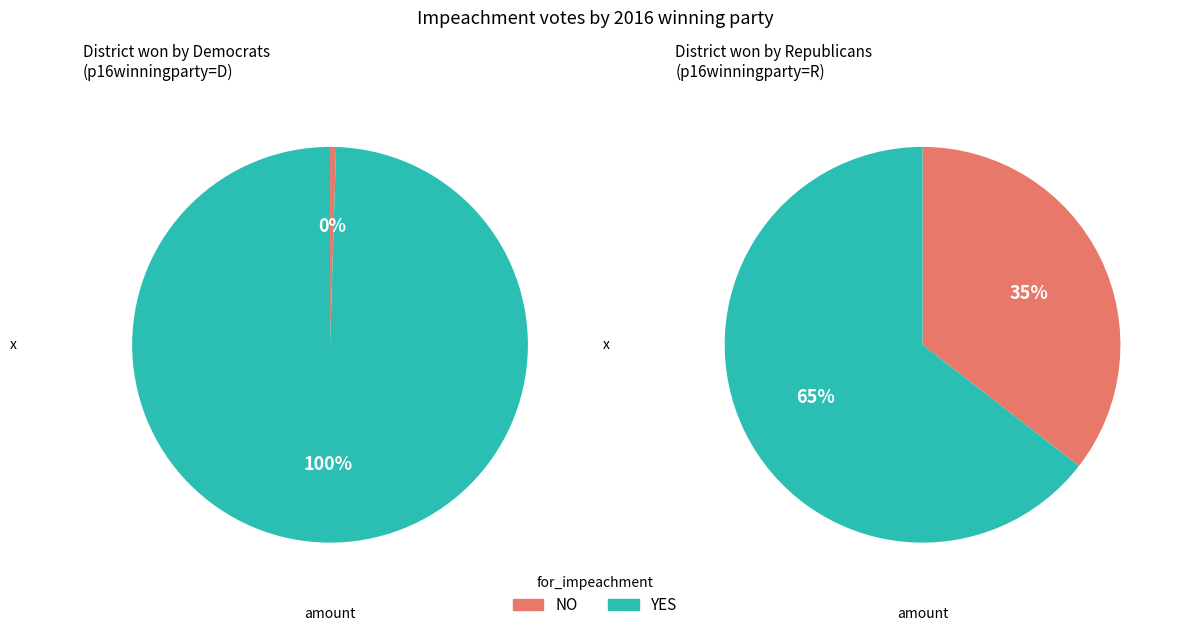

Is YES the majority of the pie?

Yes